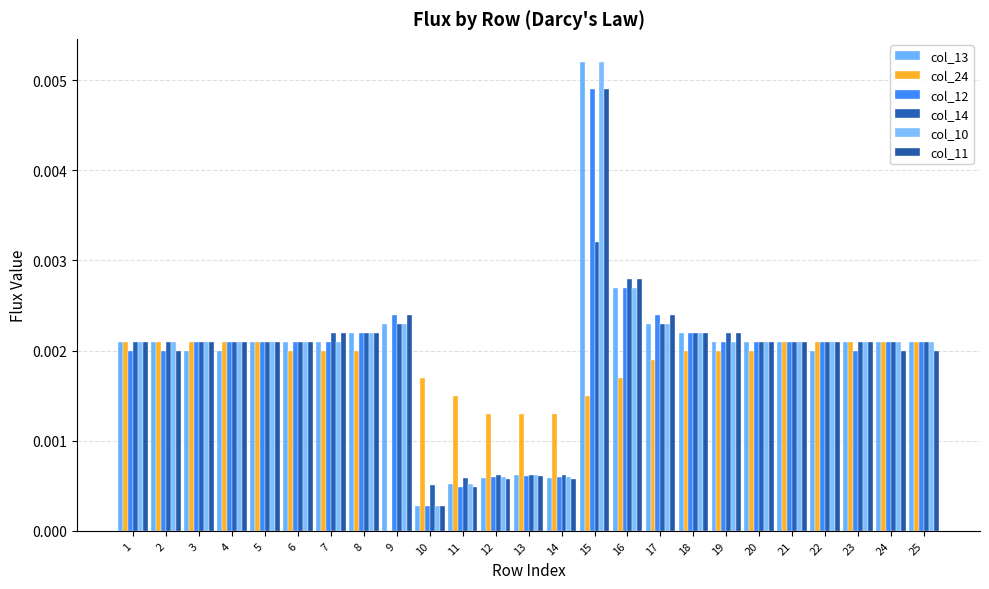

Between 9 and 10, which series saw the biggest shift?

col_12